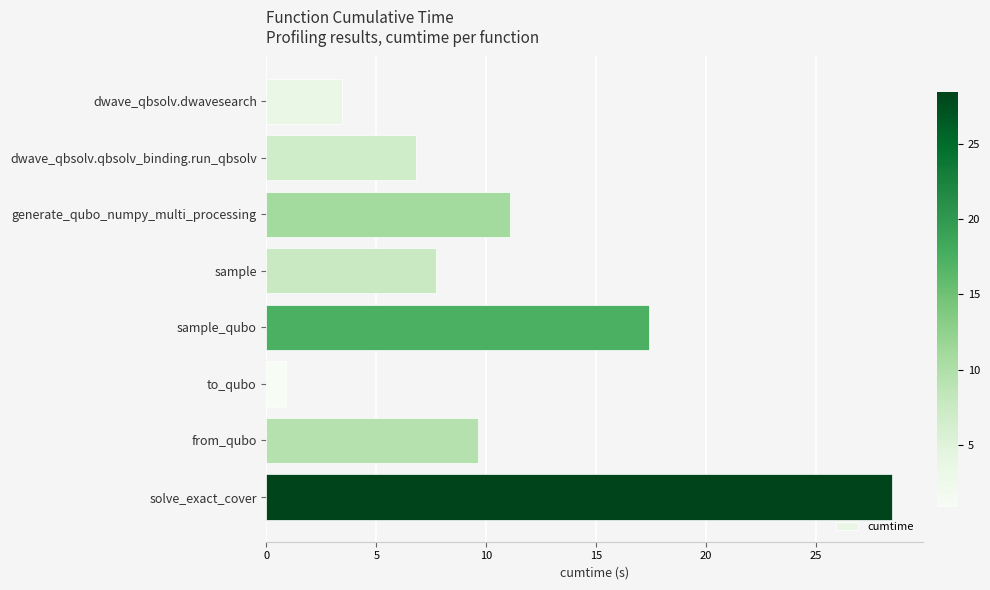

Reading bottom to top, extract all data points from this chart.

28.5	9.6	0.9	17.4	7.7	11.1	6.8	3.4